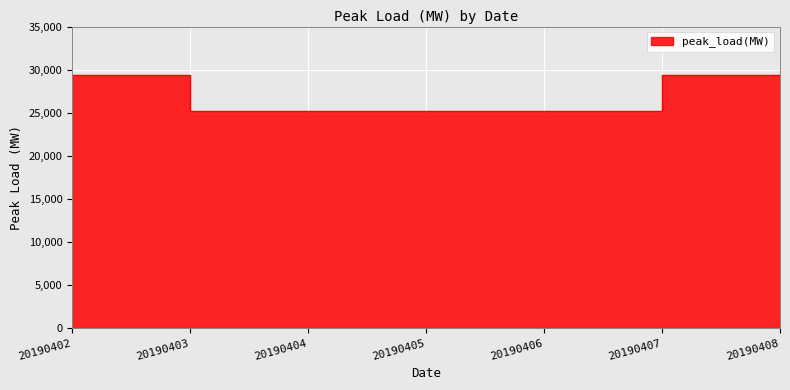

How many series are shown in this chart?

1